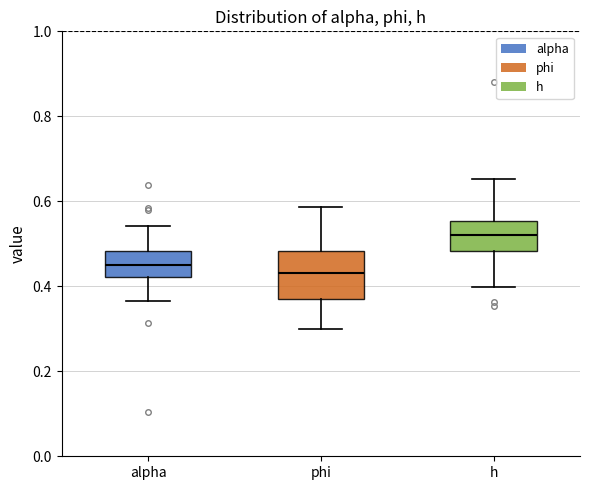

Reading left to right, read every box against the y-axis: the position of its median line, the range the box covers, and the ends of its whiskers. The values are not printed on the chart, so give them approximately, as read against the axis.

alpha: median 0.46, box 0.42 to 0.48, whiskers 0.36 to 0.54
phi: median 0.44, box 0.38 to 0.48, whiskers 0.30 to 0.58
h: median 0.52, box 0.48 to 0.56, whiskers 0.40 to 0.66